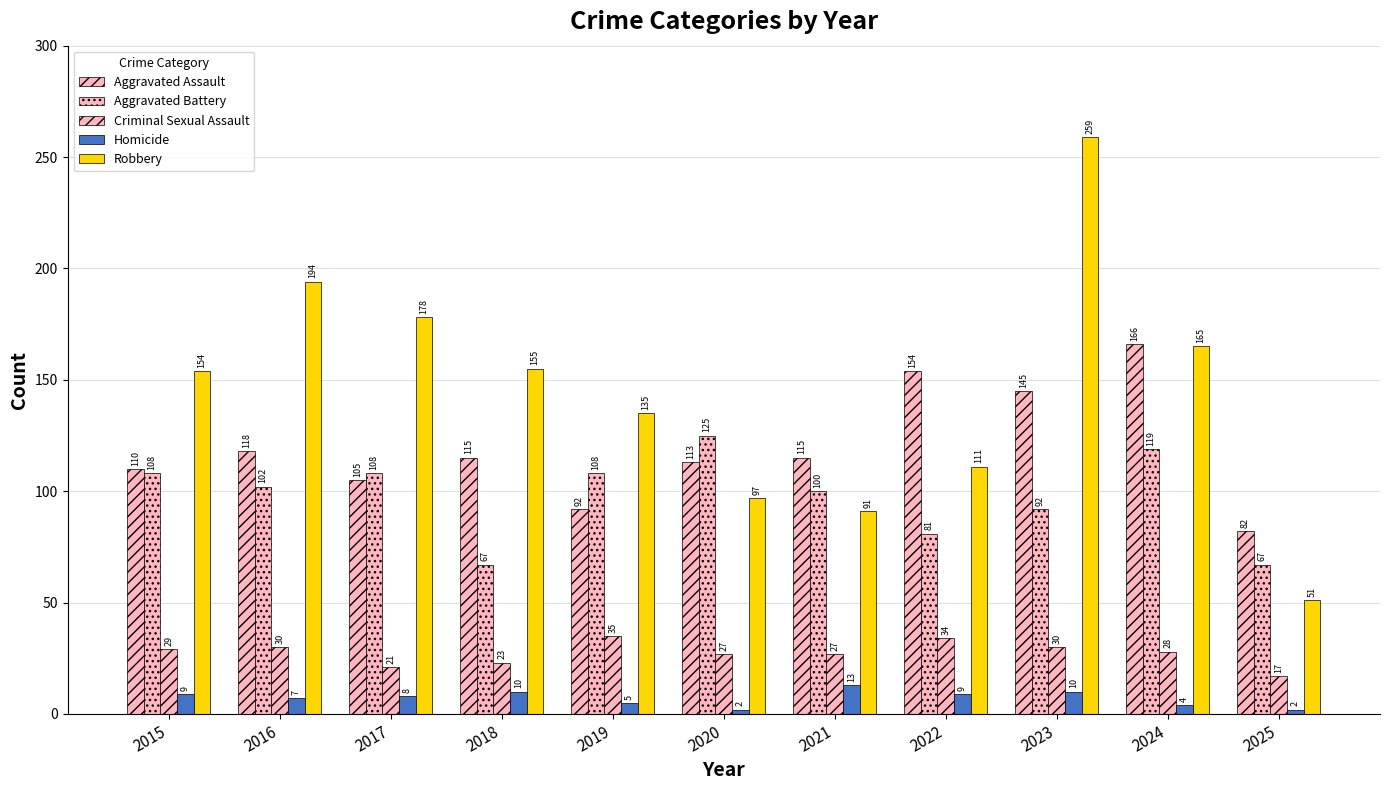

How many bars are there in total?

55